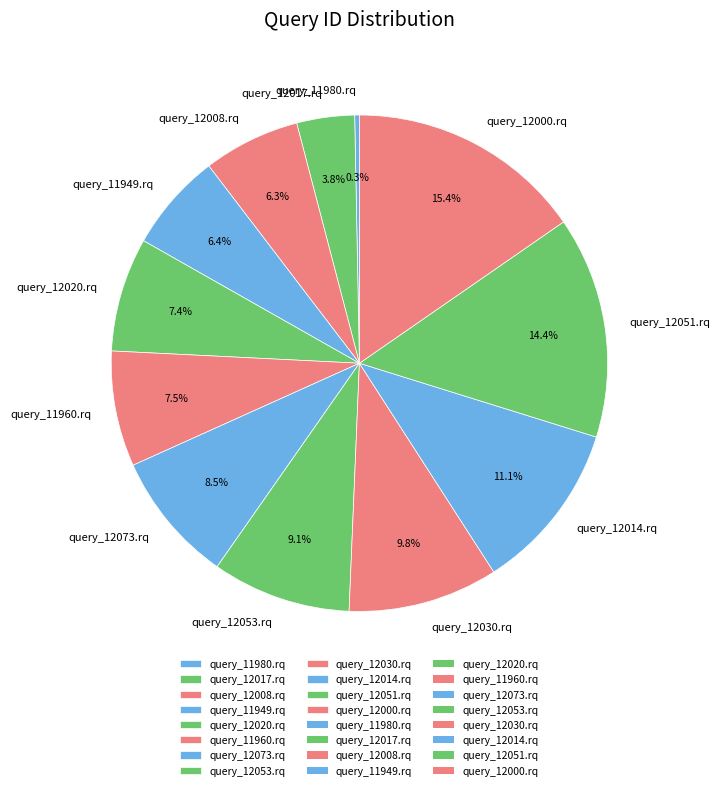

True or false: query_12030.rq accounts for 22% of the total.

False